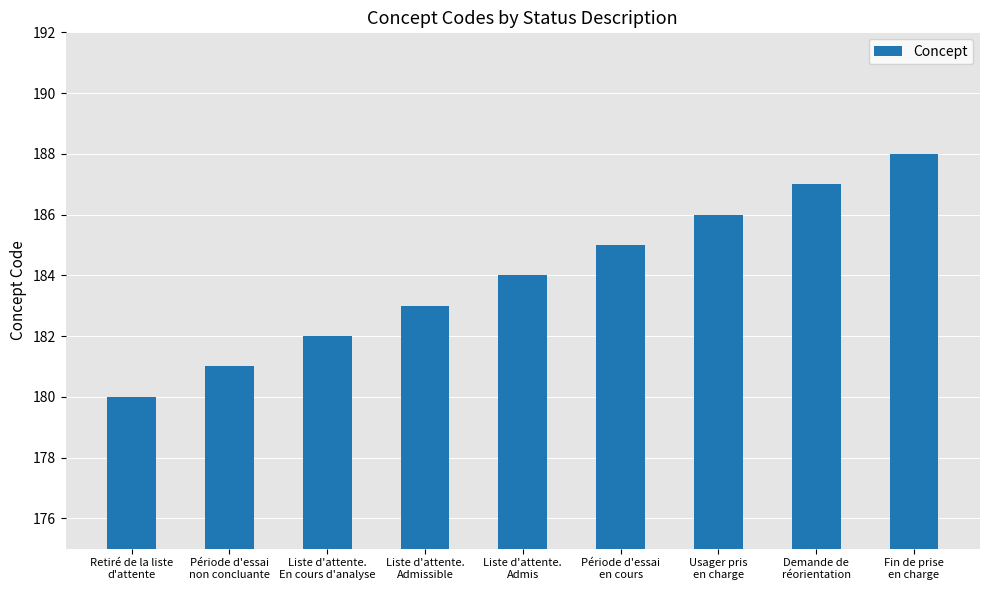

What is the sum of the values at Fin de prise
en charge and Retiré de la liste
d'attente?

368